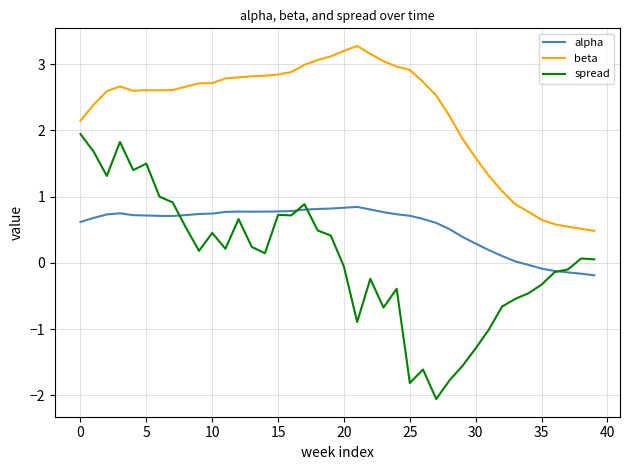

Which series has the largest total across all categories?

beta